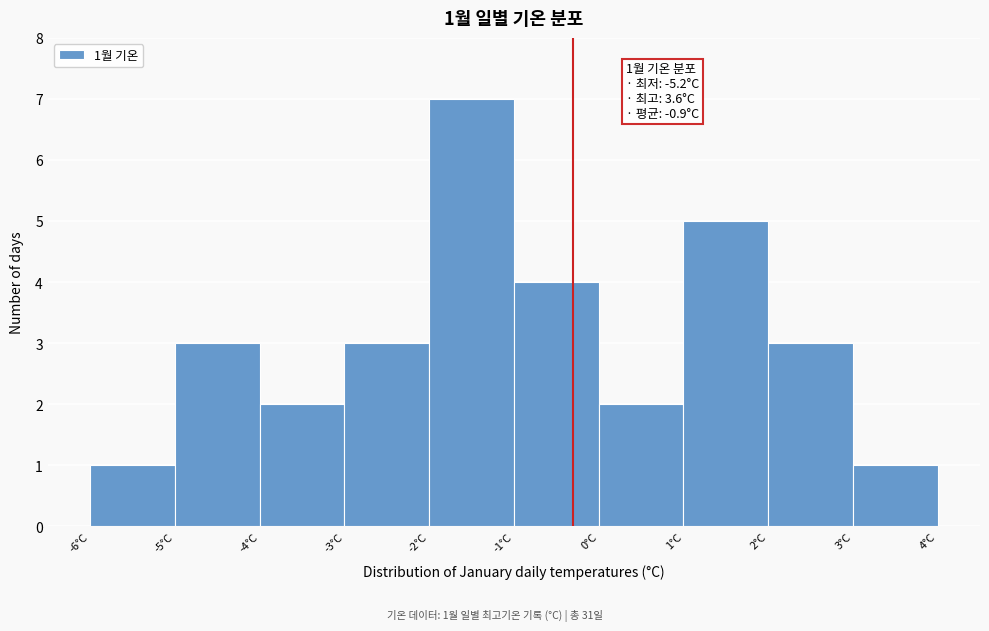

Which range on the x-axis has the tallest bar?

-2 to -1